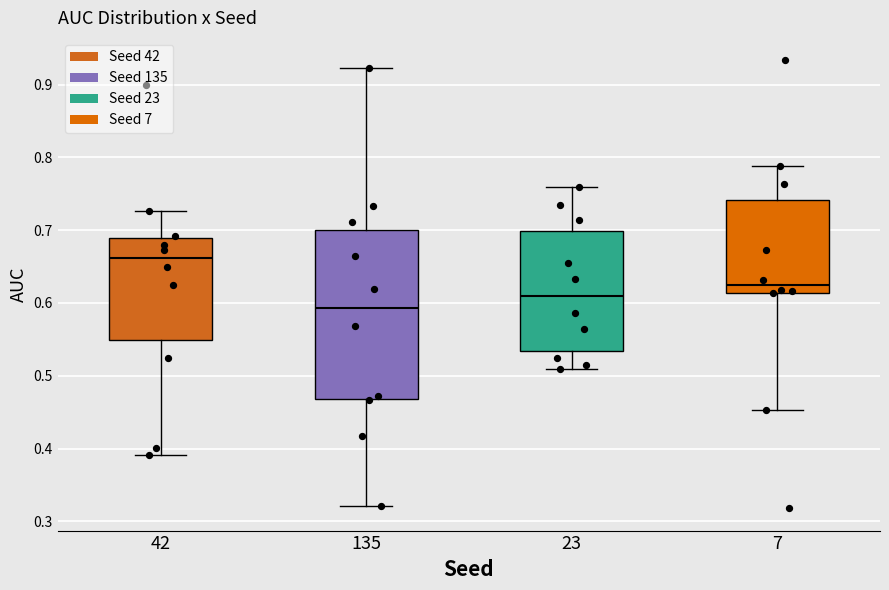

Which box is the tallest, from its lower edge to its upper edge?

135